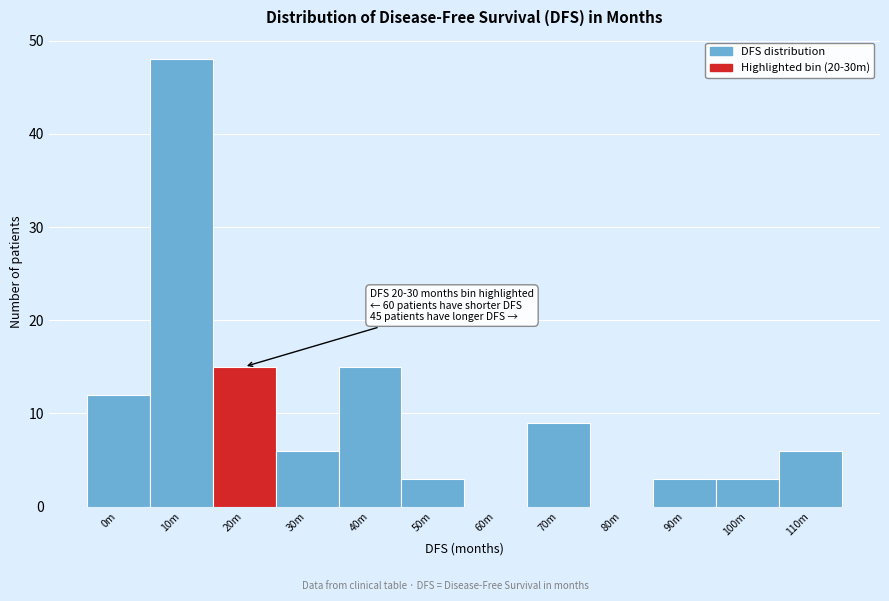

Reading right to left, transcribe all the data shown in this chart.

110m=6	100m=3	90m=3	80m=0	70m=9	60m=0	50m=3	40m=15	30m=6	20m=15	10m=48	0m=12